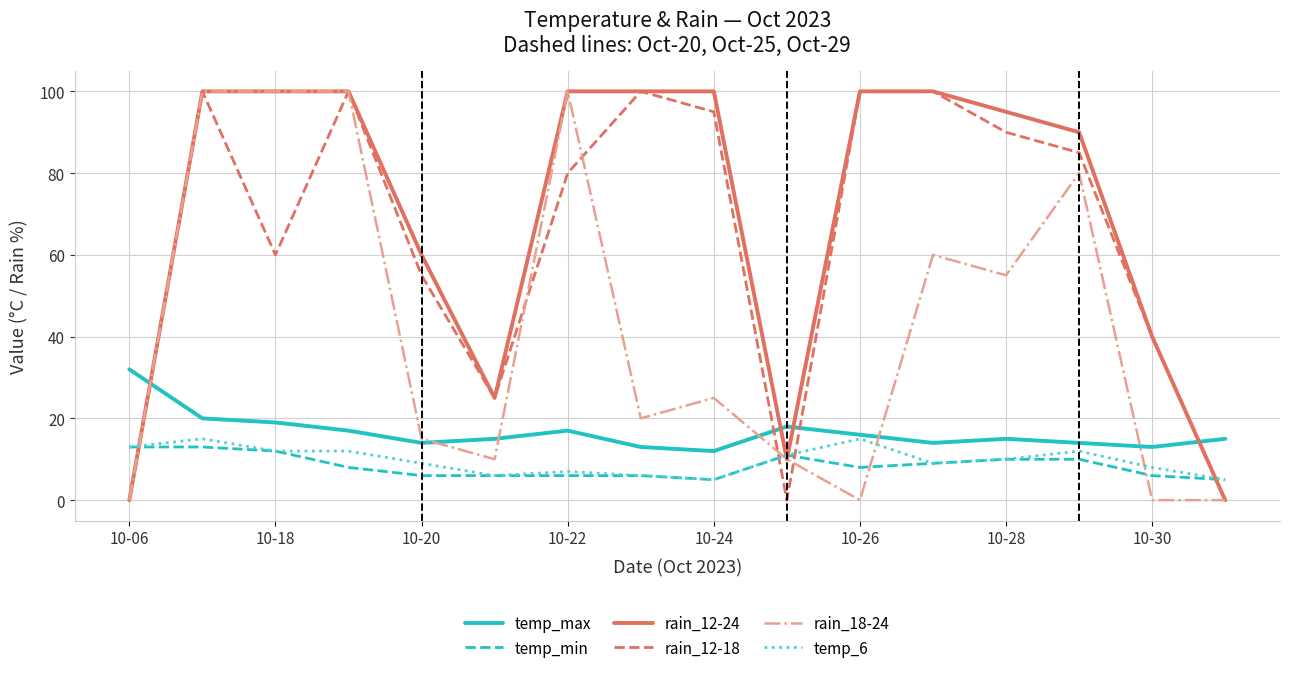

Reading left to right, transcribe all the data shown in this chart.

temp_max: 32	20	19	17	14	15	17	13	12	18	16	14	15	14	13	15
temp_min: 13	13	12	8	6	6	6	6	5	11	8	9	10	10	6	5
rain_12-24: 0	100	100	100	60	25	100	100	100	10	100	100	95	90	40	0
rain_12-18: 0	100	60	100	55	25	80	100	95	0	100	100	90	85	40	0
rain_18-24: 0	100	100	100	15	10	100	20	25	10	0	60	55	80	0	0
temp_6: 13	15	12	12	9	6	7	6	5	11	15	9	10	12	8	5